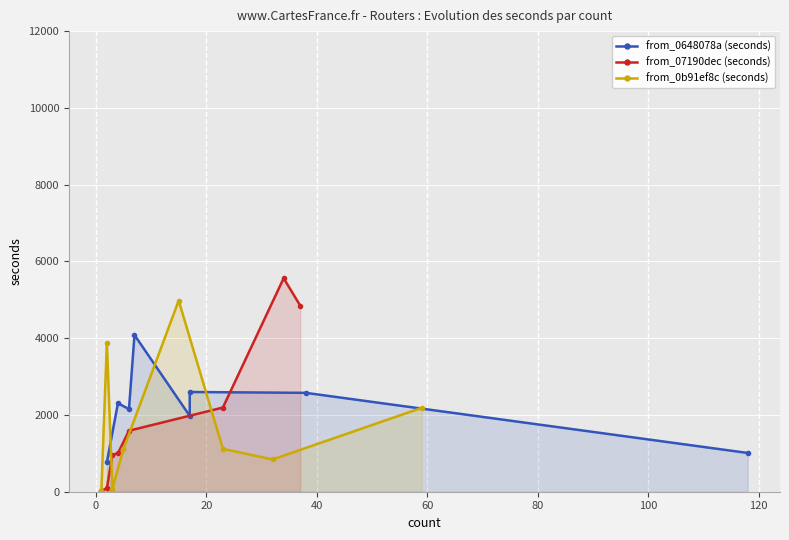

How many data points does each series have?

8